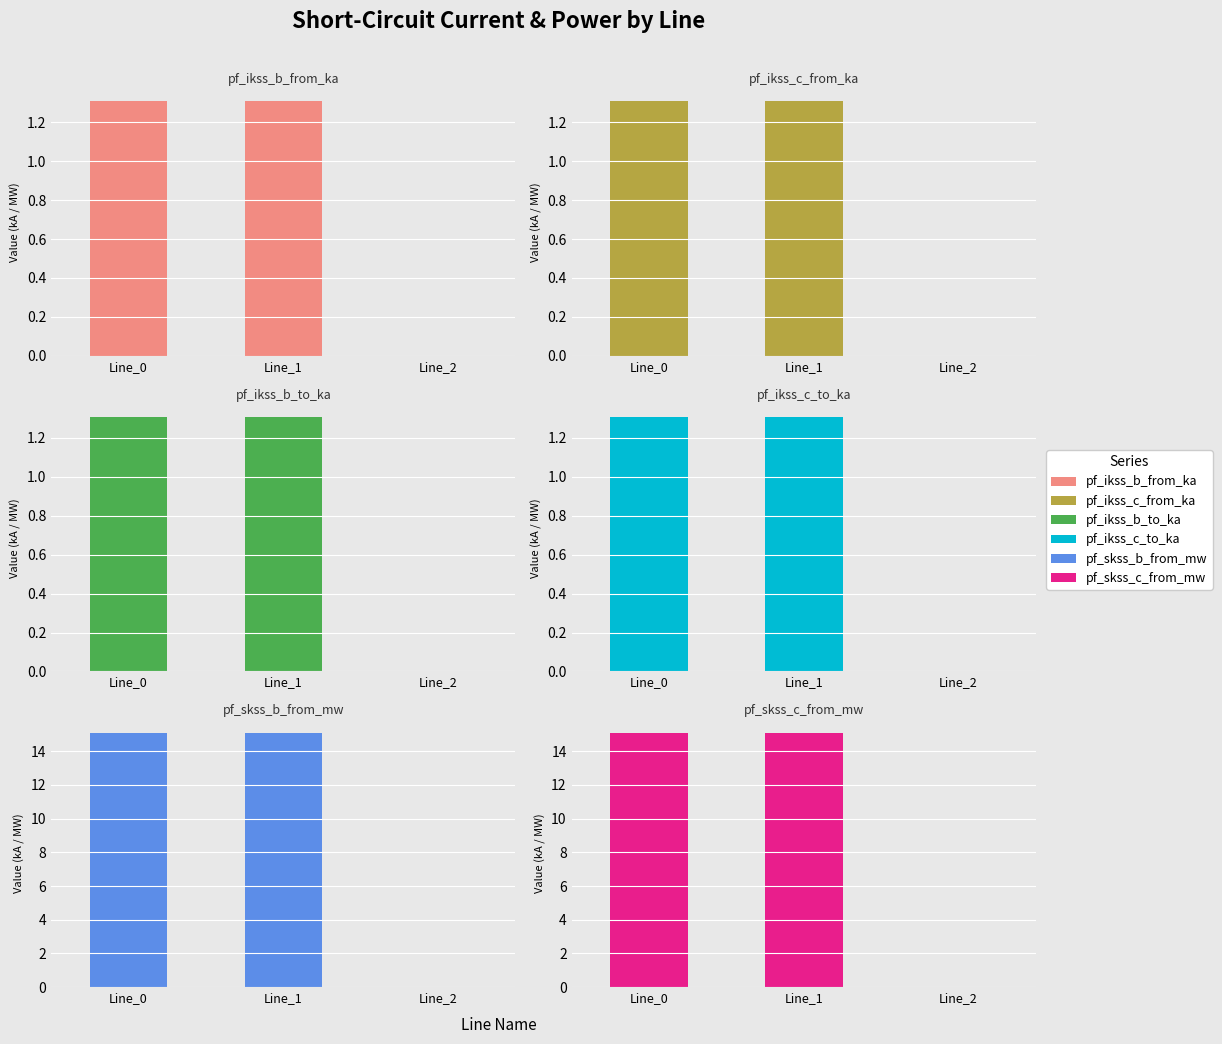

What is the sum of all pf_ikss_b_to_ka values?

2.6